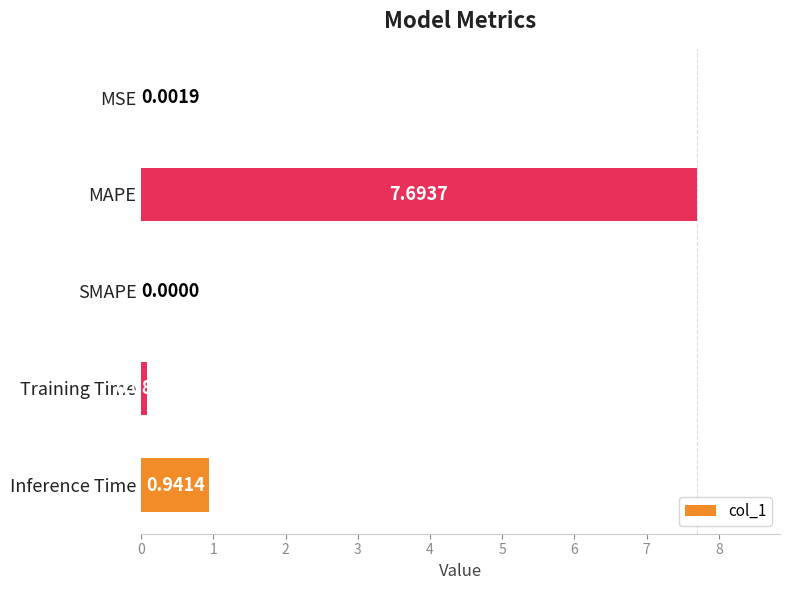

At which category does the chart reach its peak across all series?

MAPE